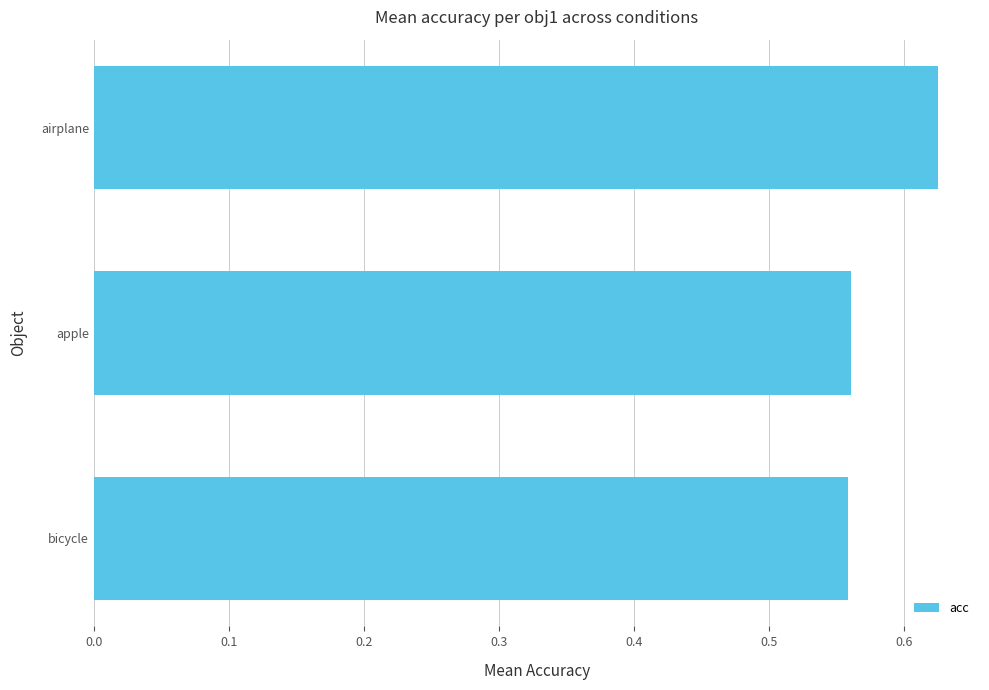

Does the chart contain any negative values?

No